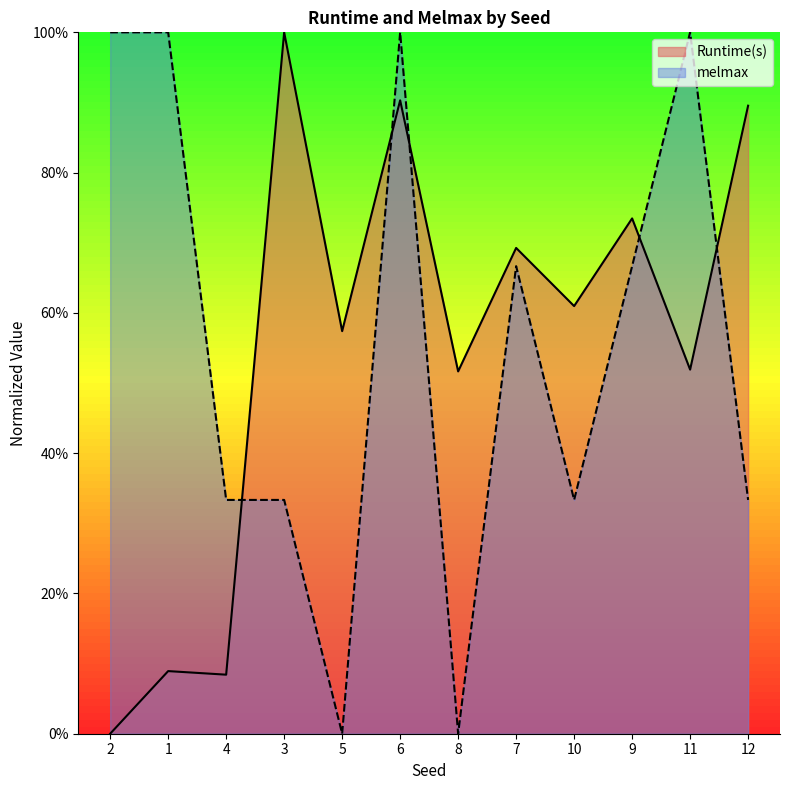

How many lines are shown in the chart?

2